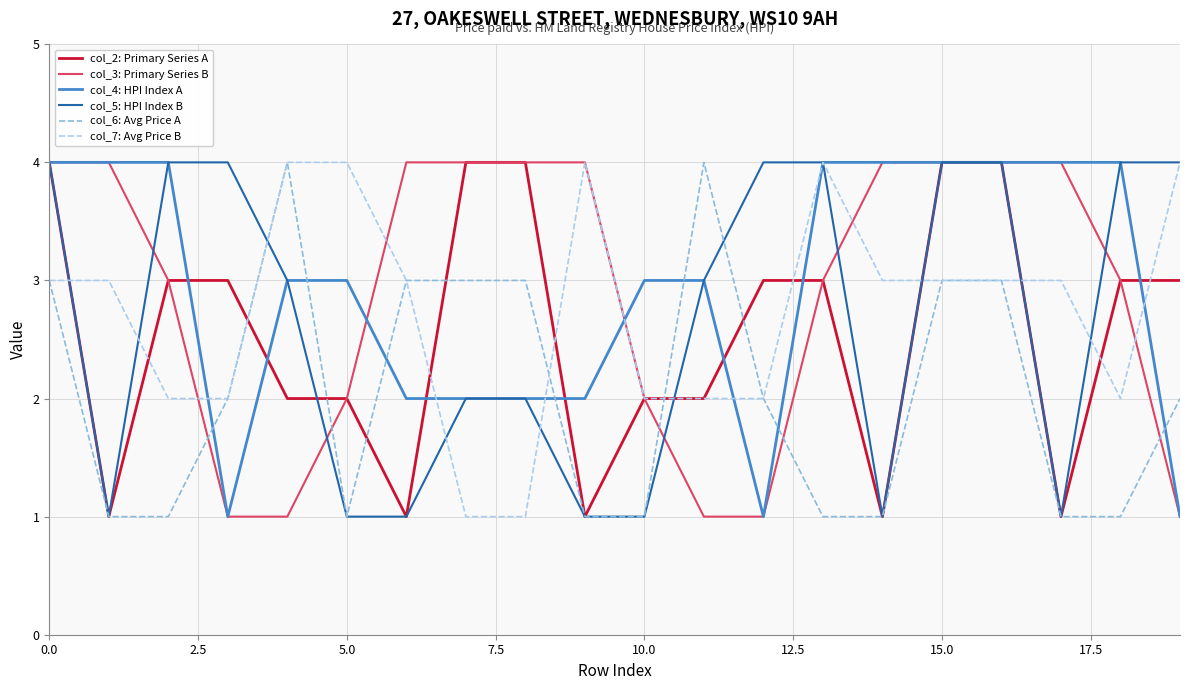

How many lines are shown in the chart?

6